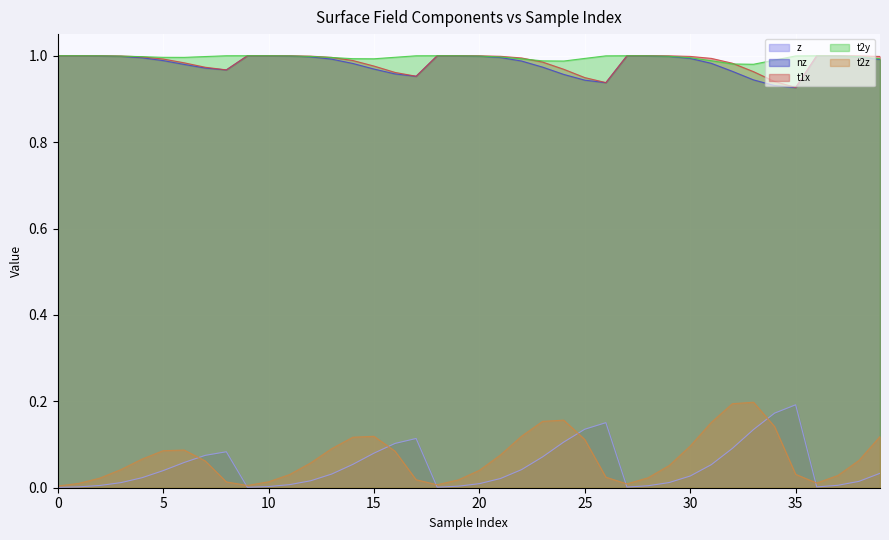

At which label does t1x reach its minimum?

35